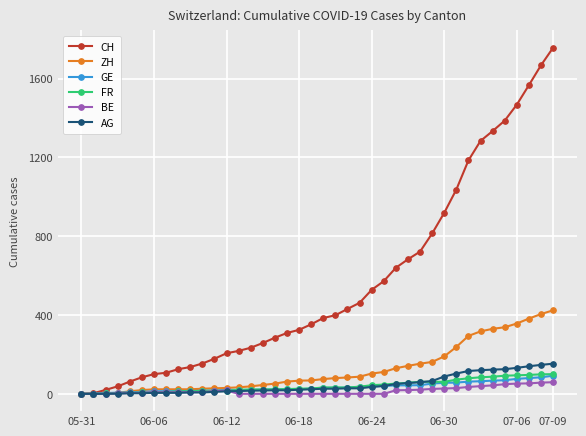

Which series has the widest spread of values?

CH